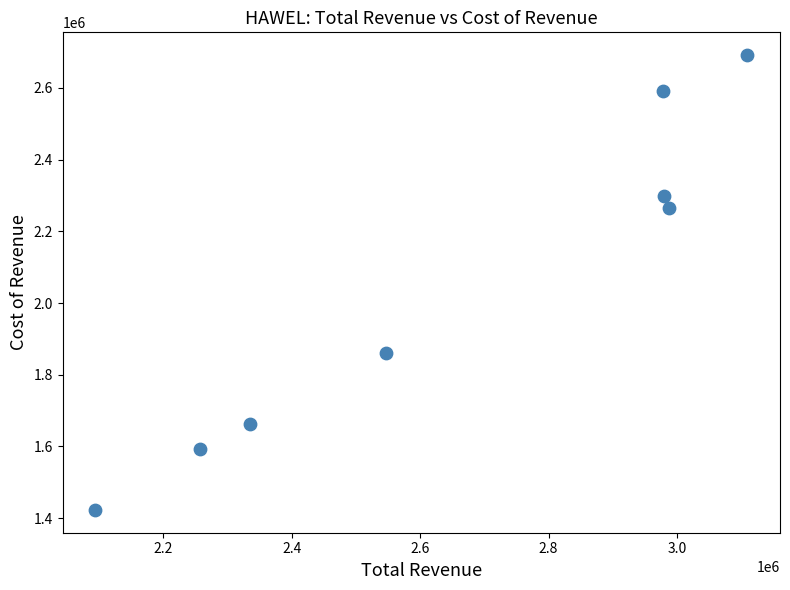

What is the range of X values (max minus min)?

1015000